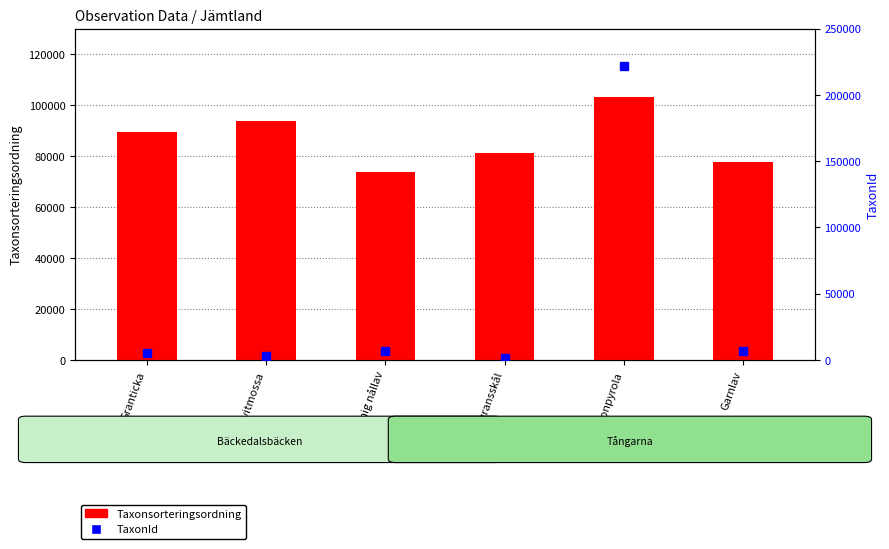

What is the difference between the maximum and minimum values in the TaxonId series?

220413